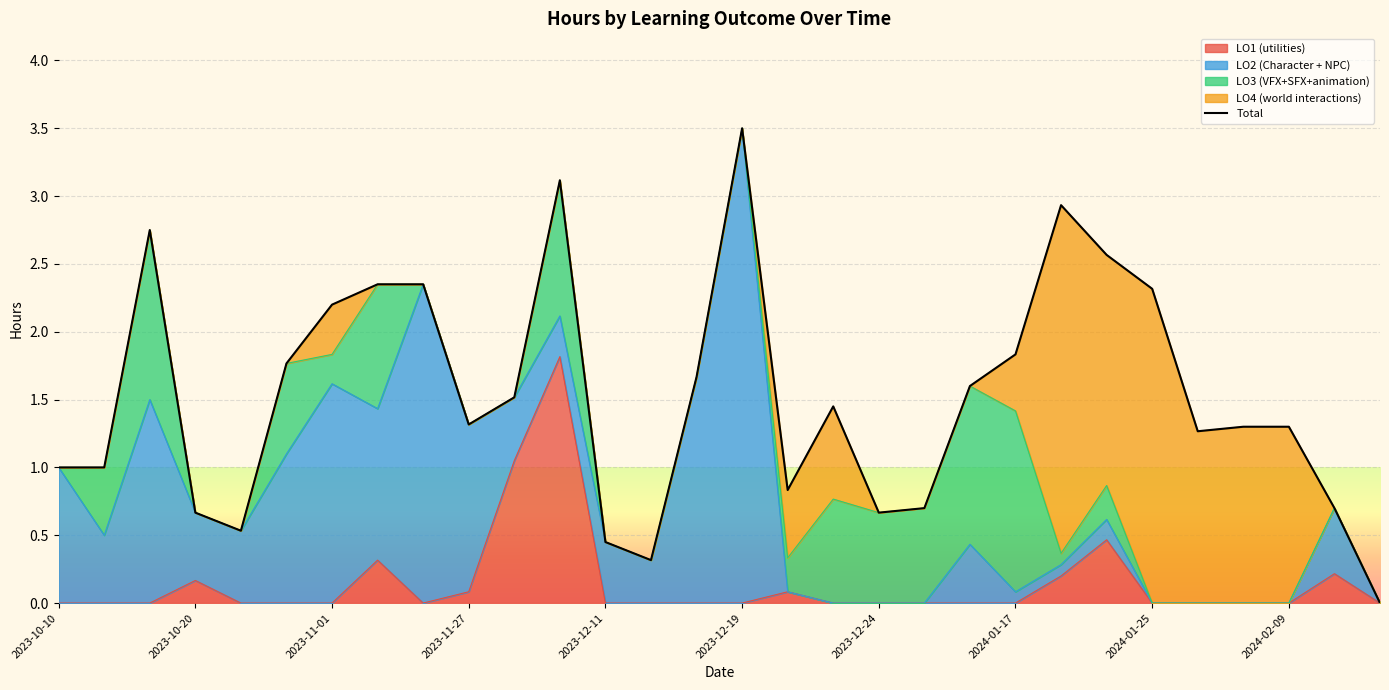

What is the maximum value for LO1 (utilities)?

1.8